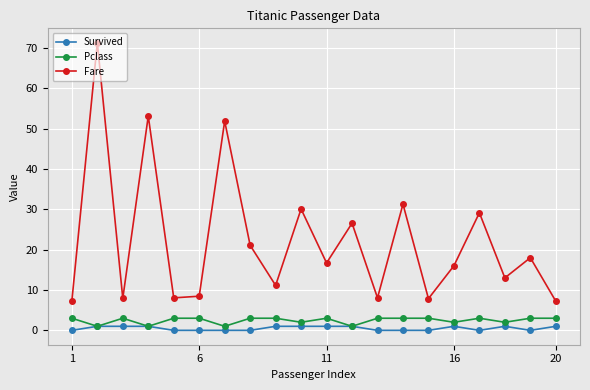

What is the maximum value shown in the chart?

71.3